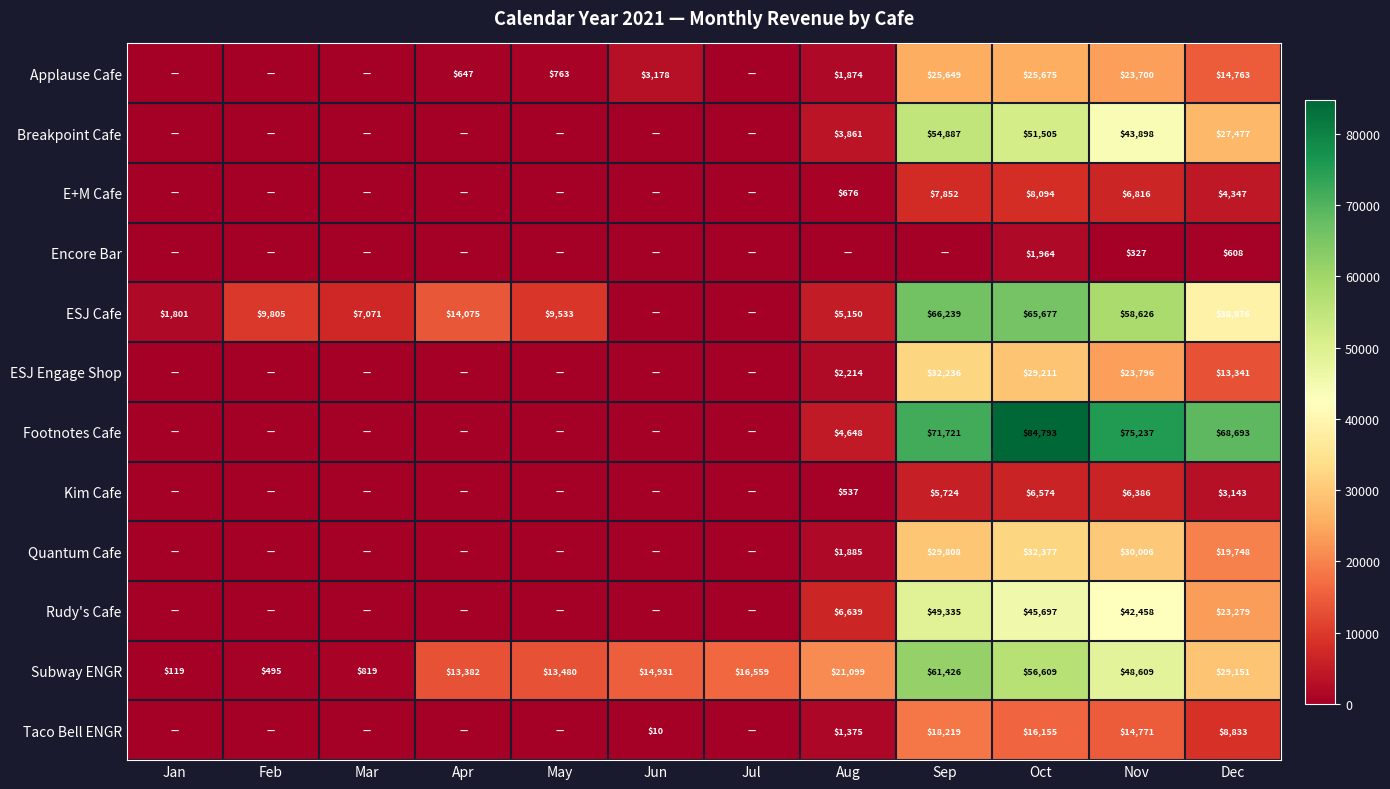

Which category has the highest value in the Subway ENGR series?

Sep